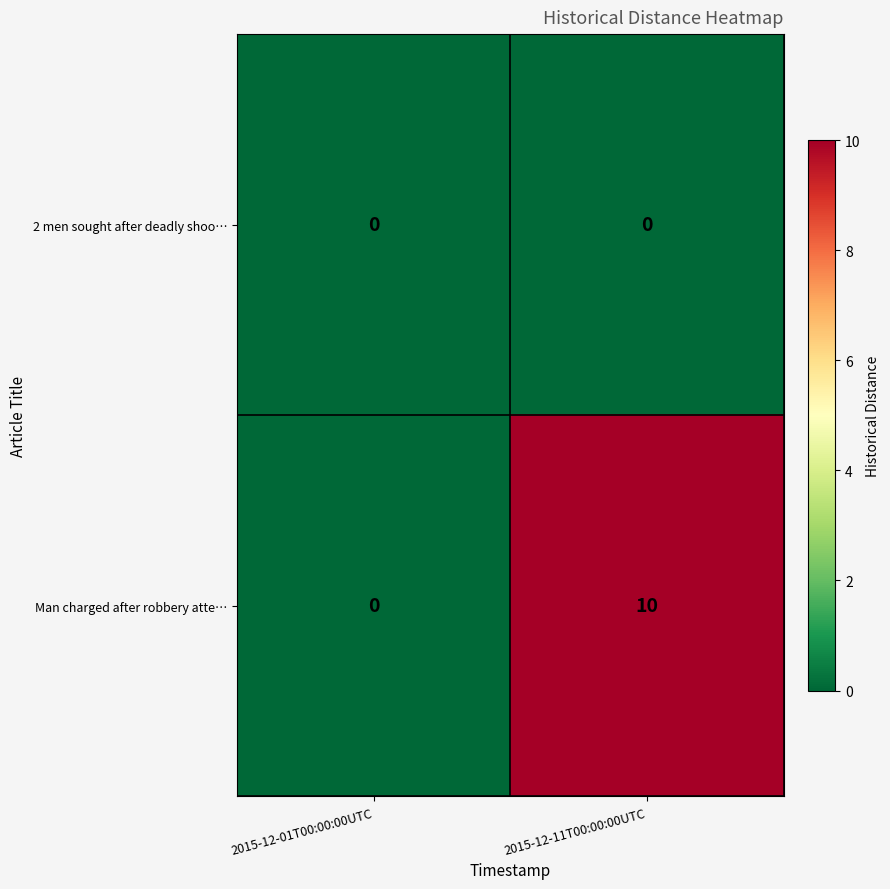

Reading right to left, what are all the values shown in this chart?

2 men sought after deadly shoo…: 0	0
Man charged after robbery atte…: 10	0